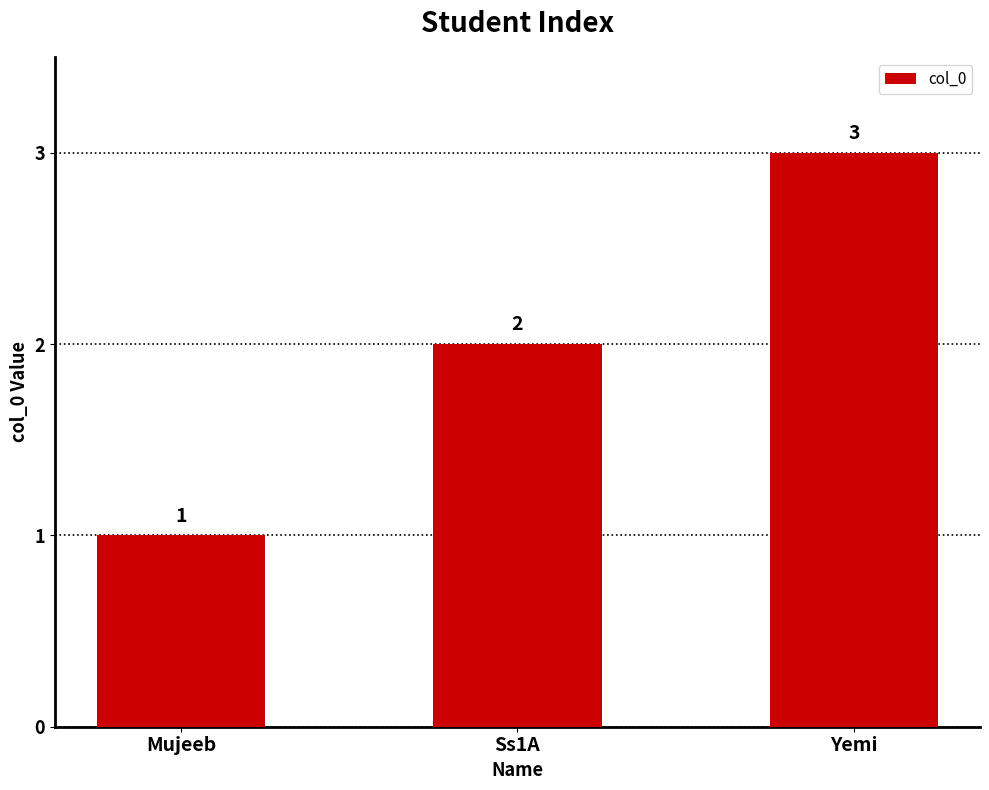

What is the ratio of the value at Ss1A to the value at Yemi?

0.7